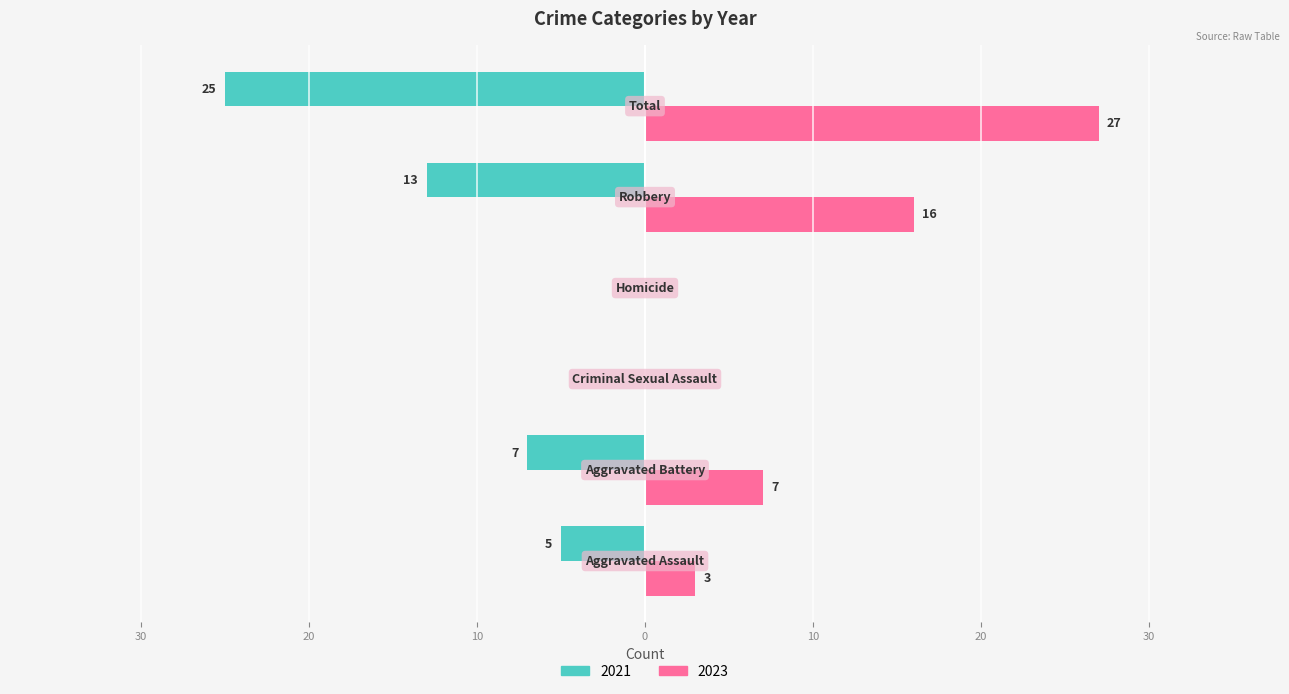

Where is 2021 nearest to the value -12?

Robbery